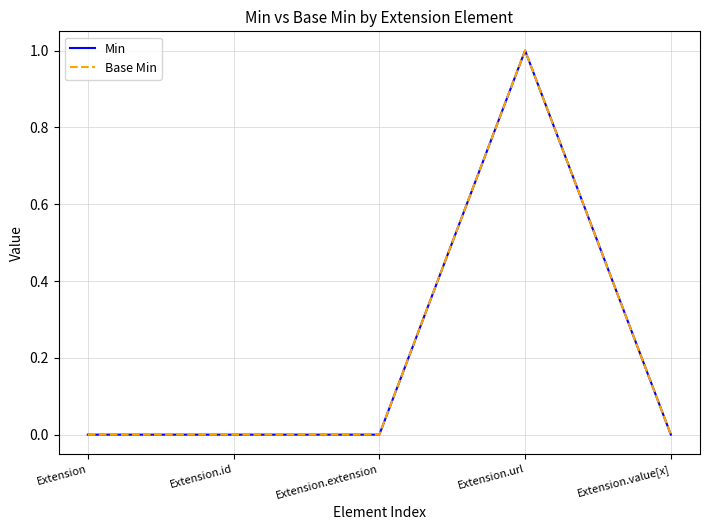

Does the chart display data point markers on the line(s)?

No